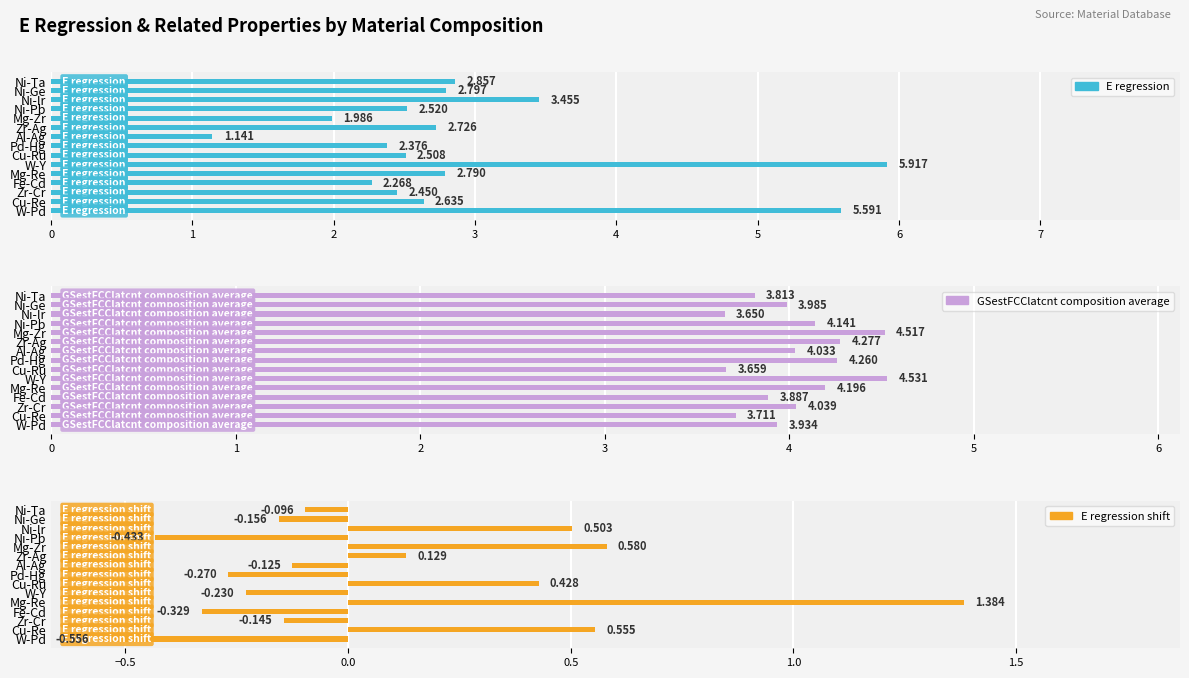

Rank the series by their maximum value, from highest to lowest.

E_regression, GSestFCClatcnt_composition_average, E_regression_shift